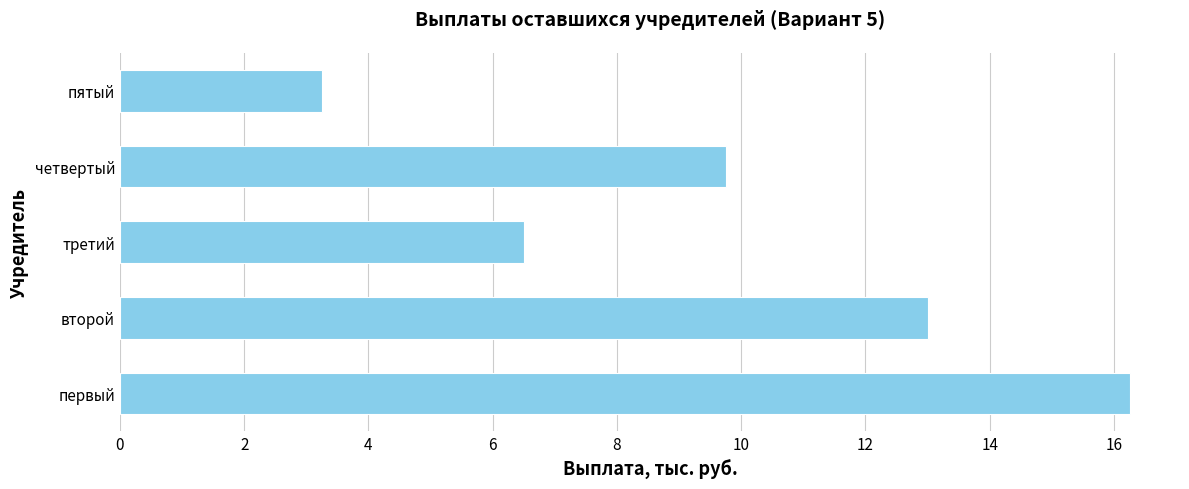

Which label corresponds to the smallest value in the chart?

пятый